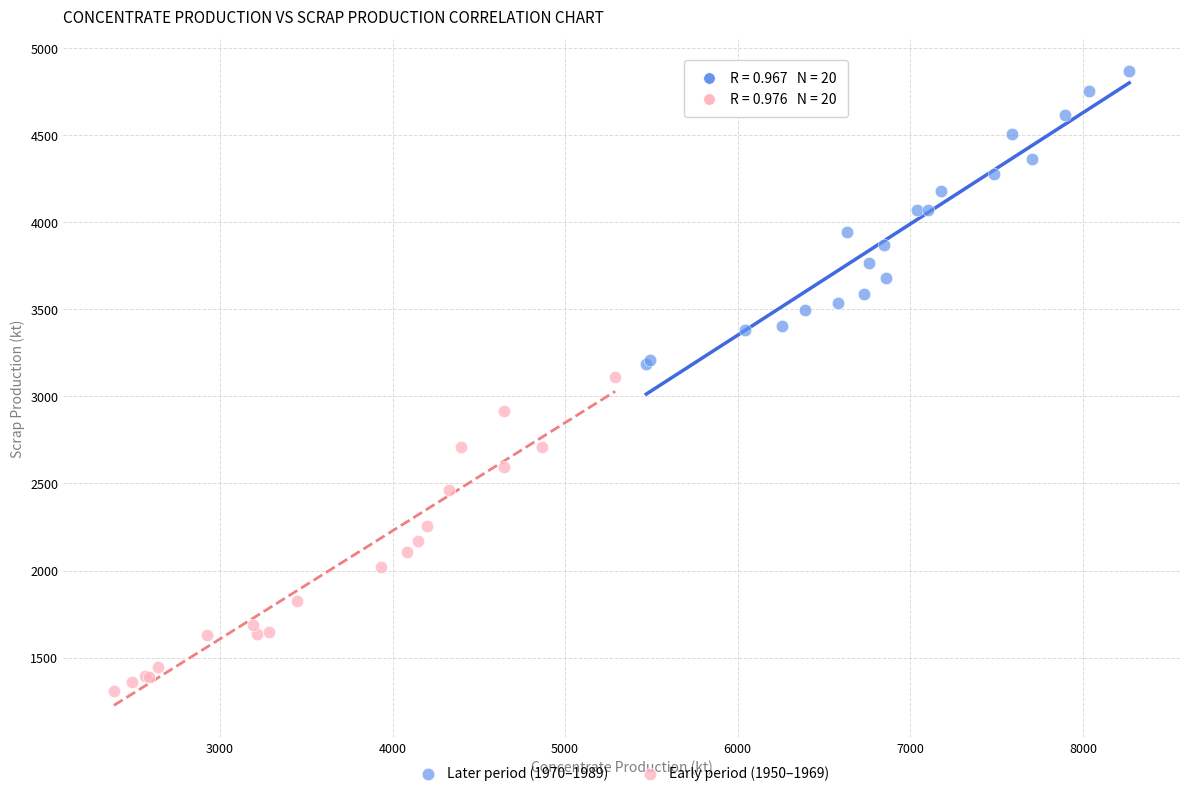

Which series reaches the minimum Y coordinate?

Early period (1950–1969)